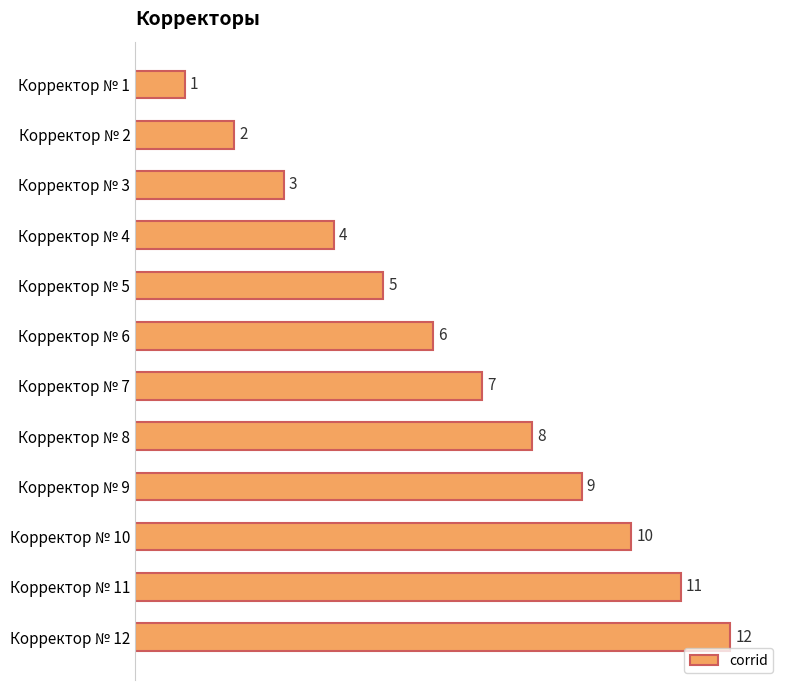

Which has a higher value, Корректор № 5 or Корректор № 11?

Корректор № 11